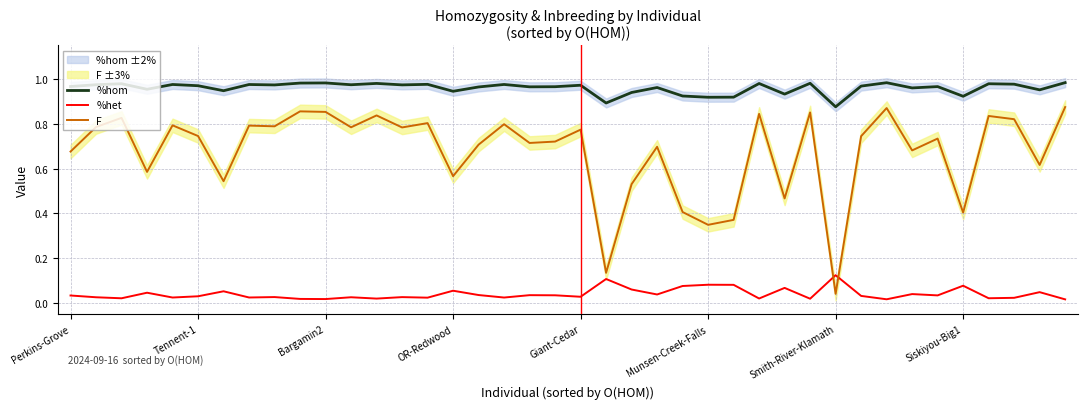

Which series has the largest total across all categories?

%hom